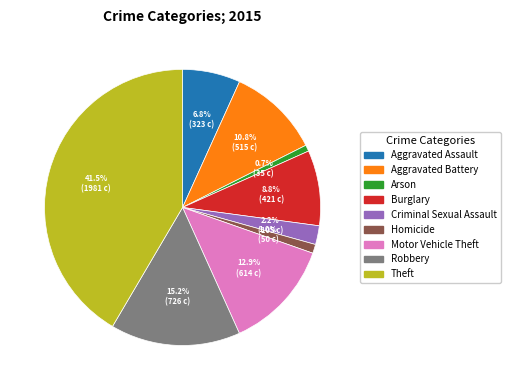

Which has a higher value, Burglary or Arson?

Burglary